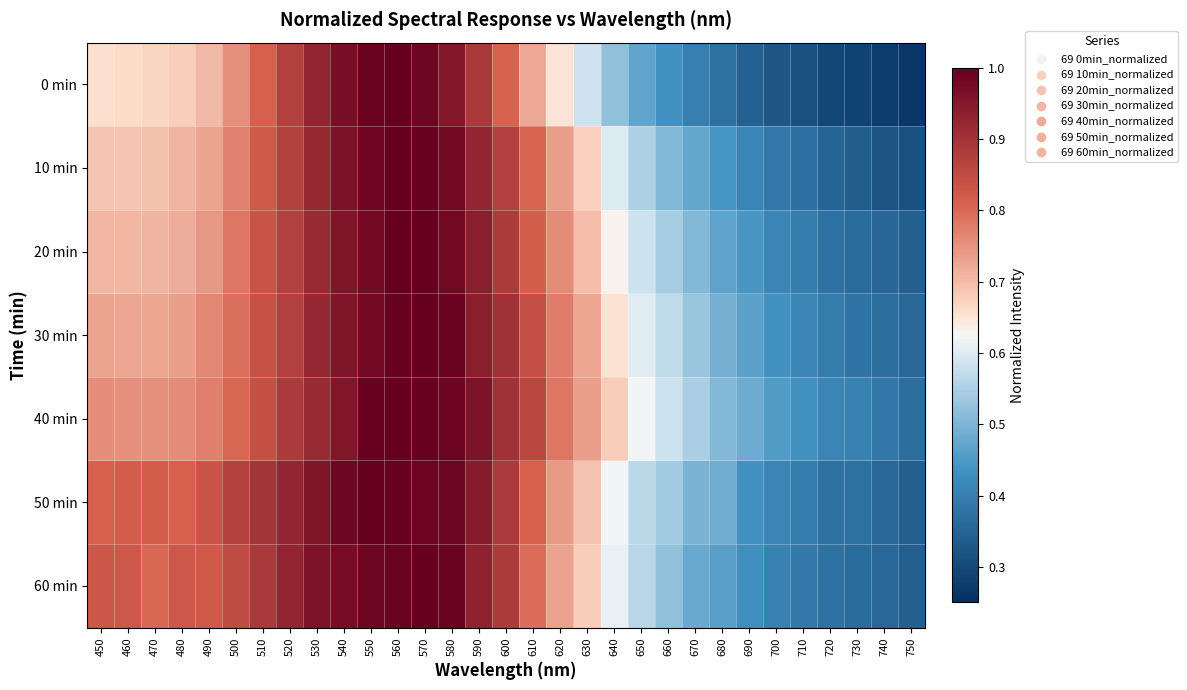

Rank the series by their maximum value, from highest to lowest.

0 min, 10 min, 20 min, 30 min, 40 min, 50 min, 60 min